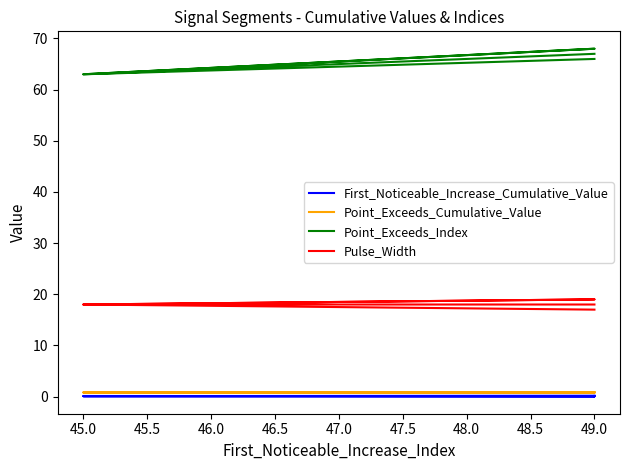

What is the label of the 7th point from the left?

49.0